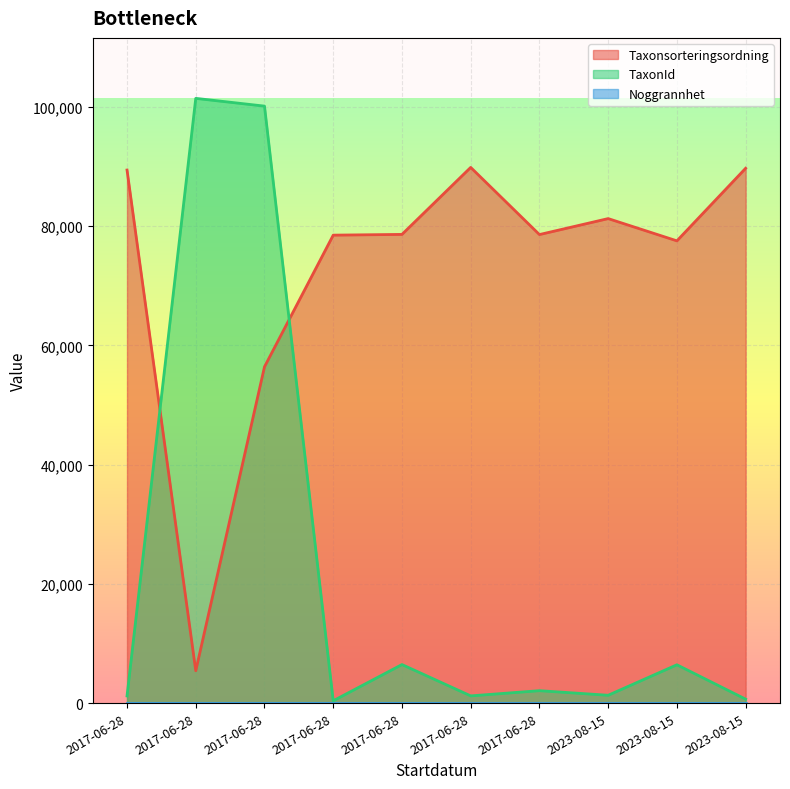

At how many categories does at least one series exceed 88704?

5